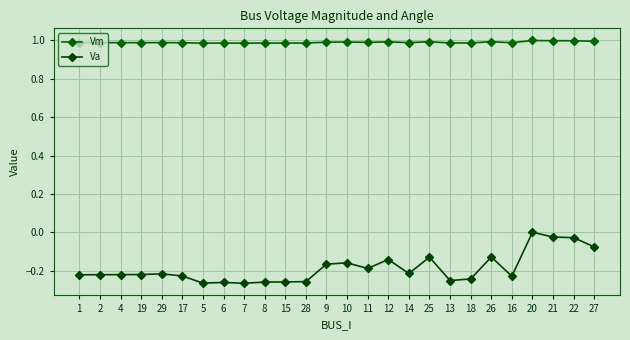

True or false: Va has more than 0 interior local peaks.

True